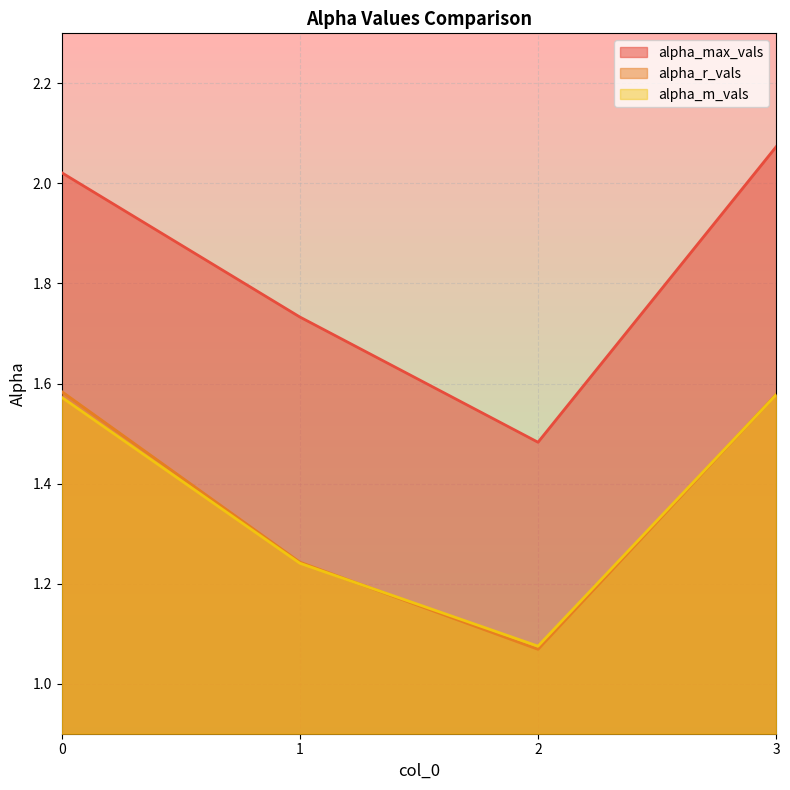

What is the total value across all series at 1?

4.2